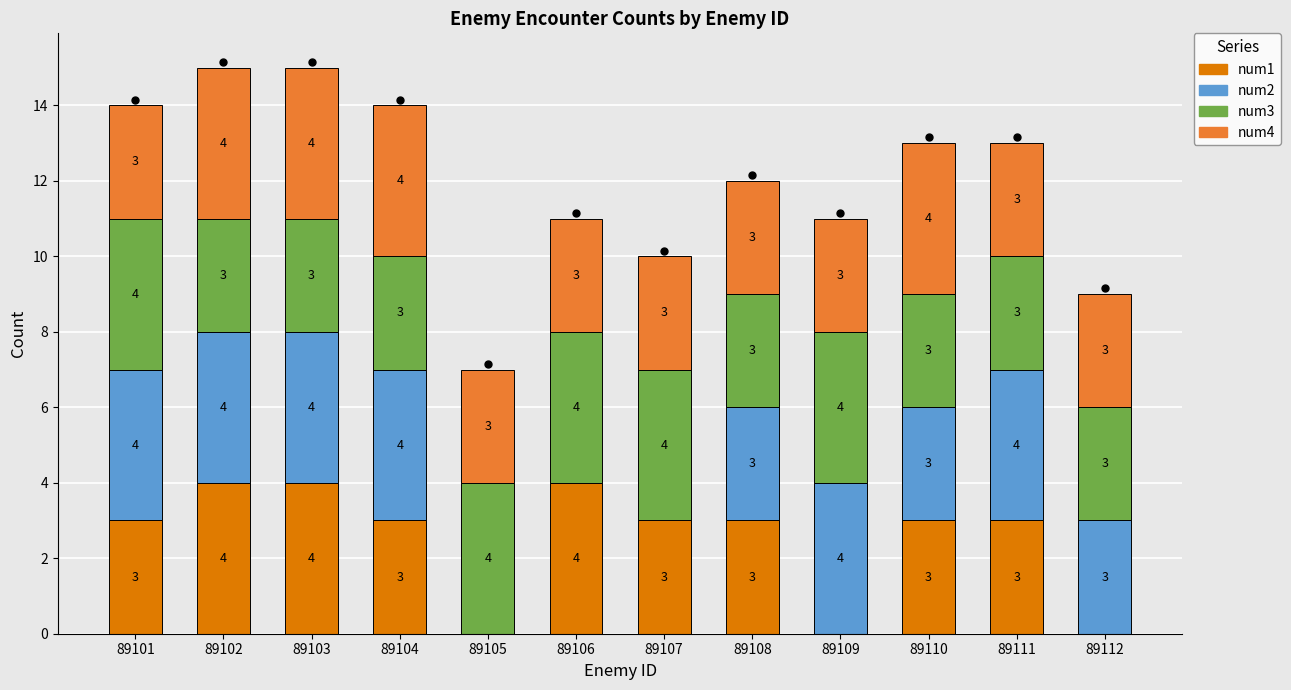

What is the total value across all series at 89108?

12